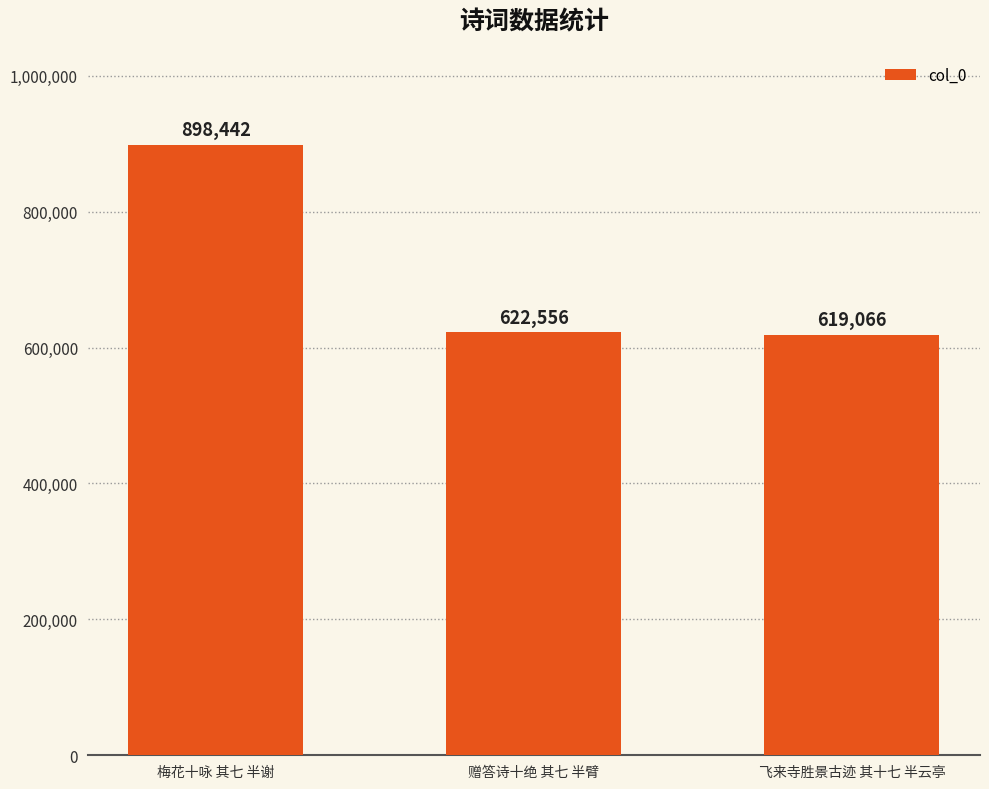

List the labels in order of value, largest first.

梅花十咏 其七 半谢, 赠答诗十绝 其七 半臂, 飞来寺胜景古迹 其十七 半云亭